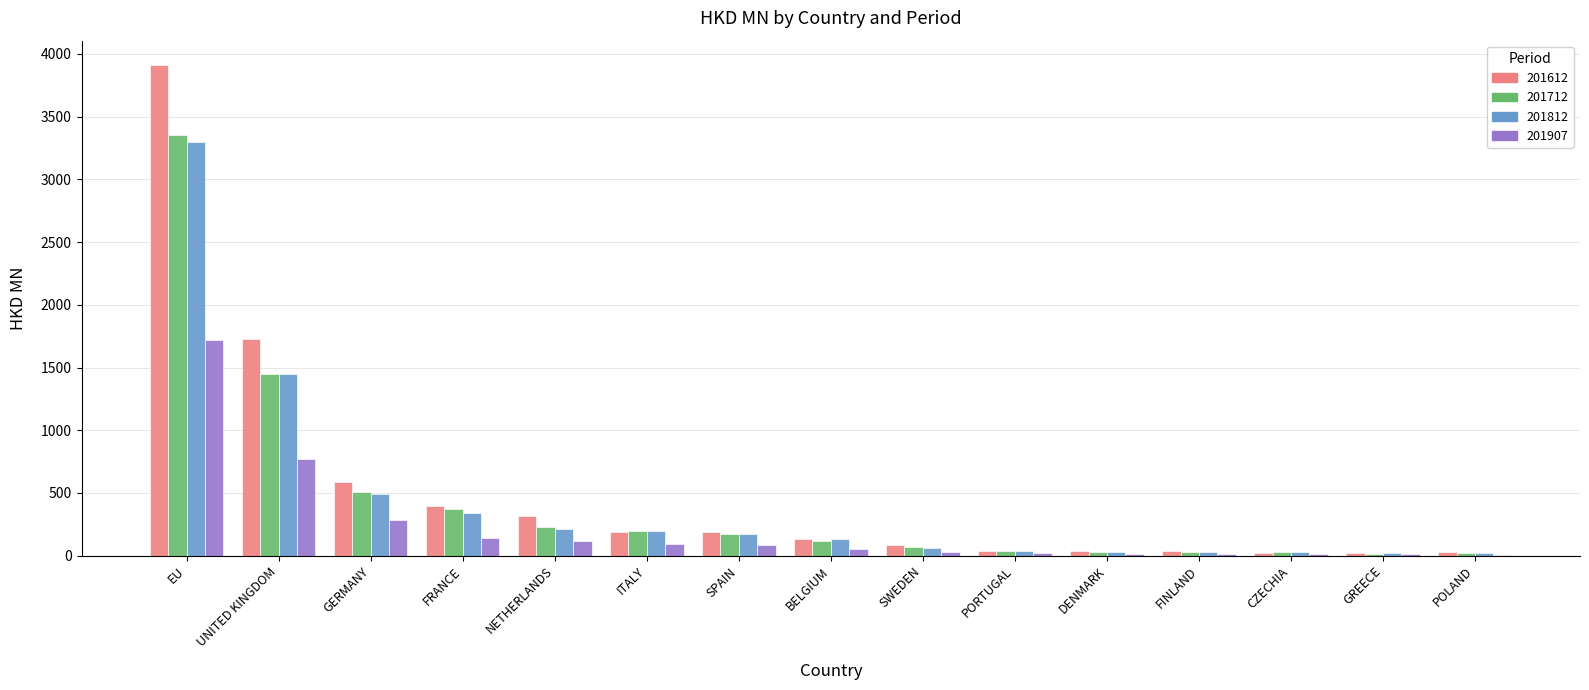

Where does the 201812 series first go above 132?

EU